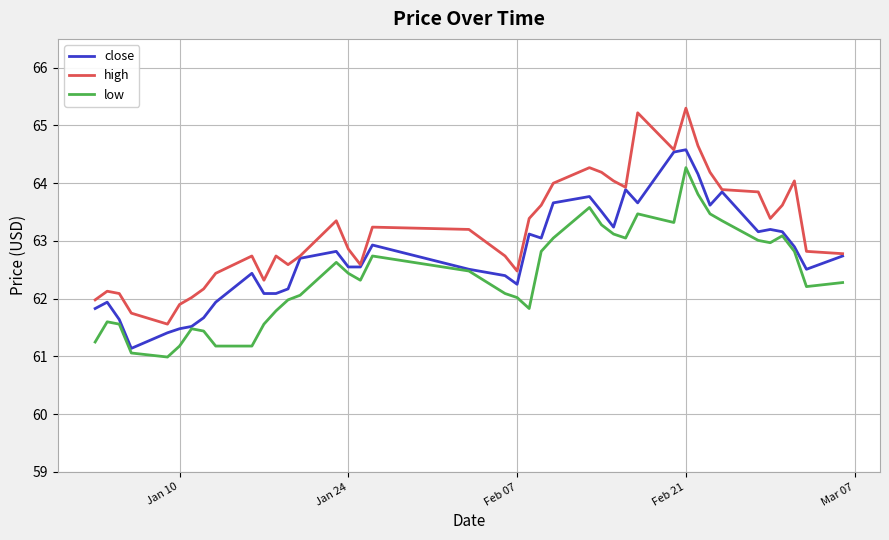

True or false: high and low cross at least once.

False